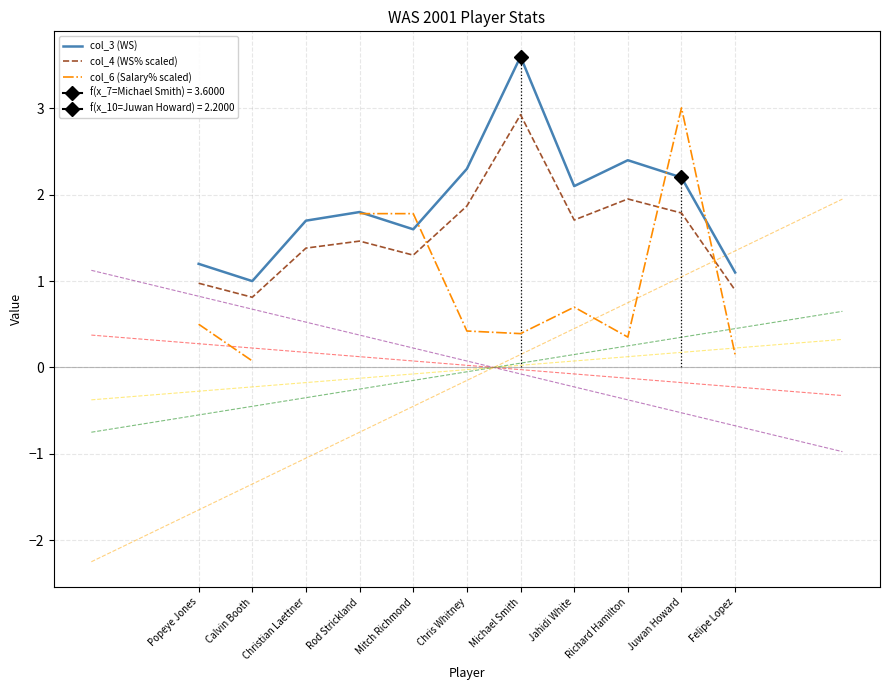

Between Calvin Booth and Mitch Richmond, which series saw the biggest shift?

col_6 (Salary% scaled)